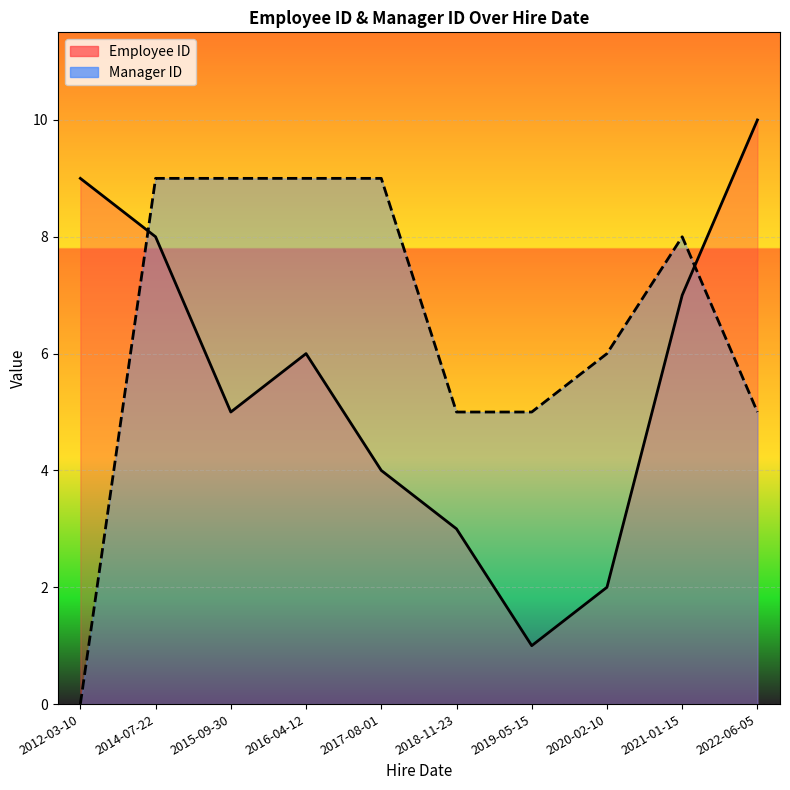

Between which two adjacent categories do Manager ID and Employee ID first intersect?

2012-03-10 and 2014-07-22